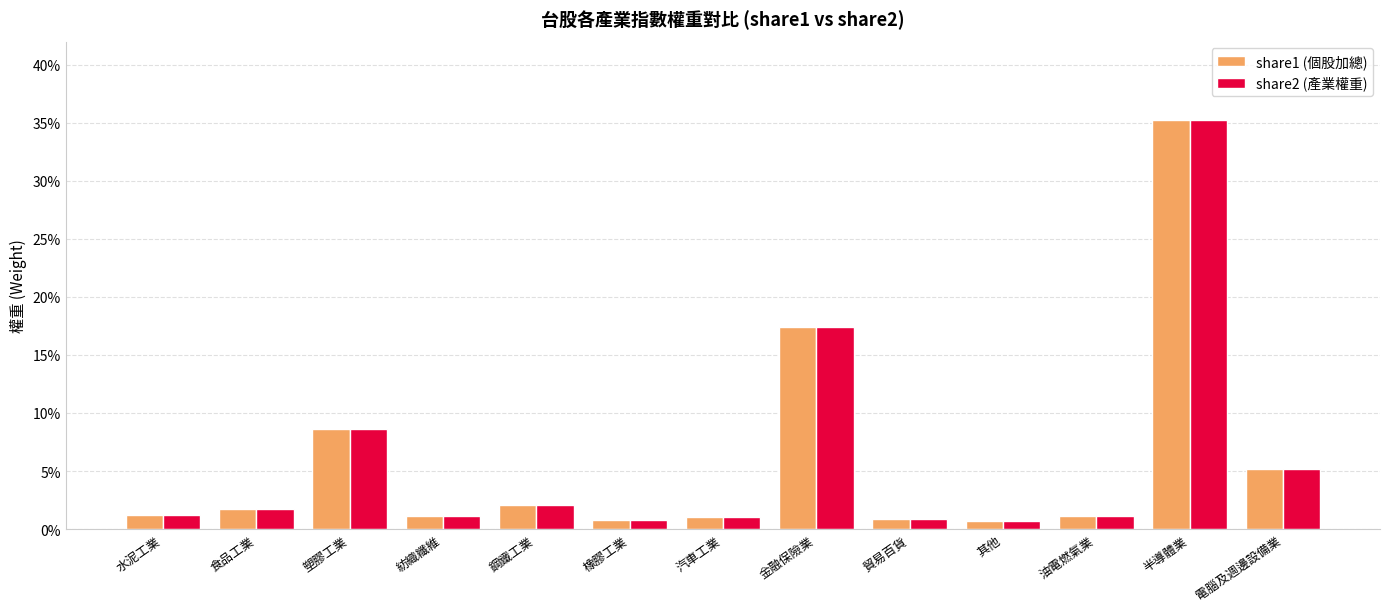

Are the bars horizontal?

No